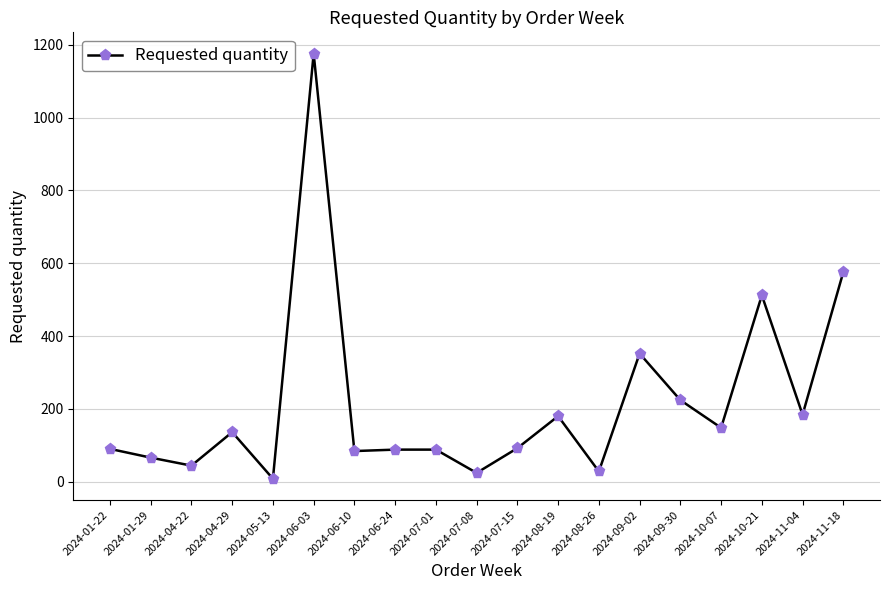

What is the difference between the second highest and second lowest values?

552